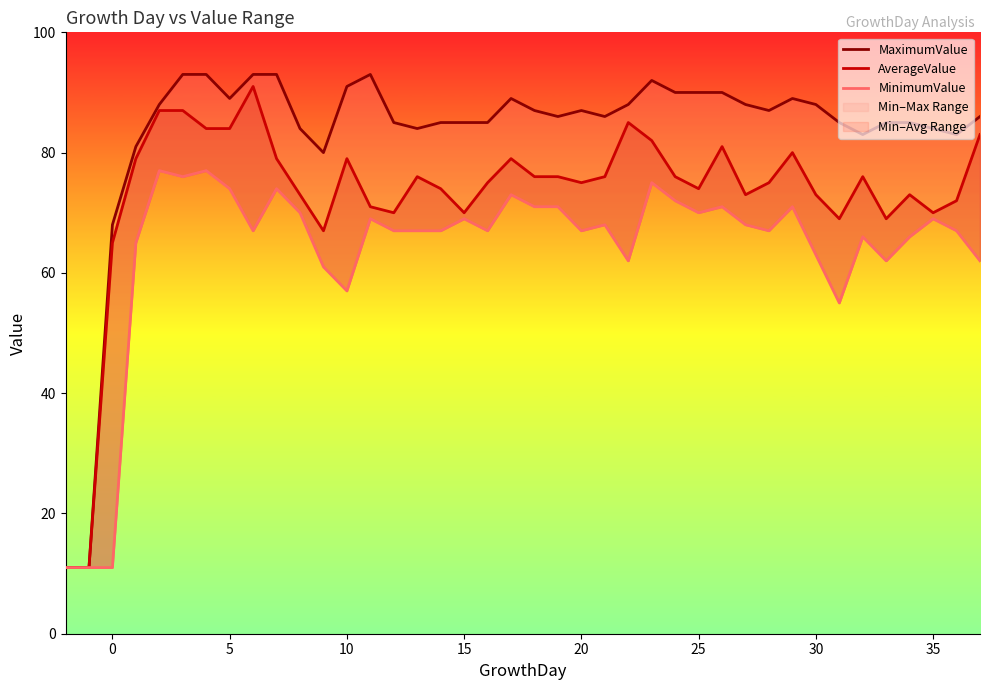

Which series has the largest total across all categories?

MaximumValue